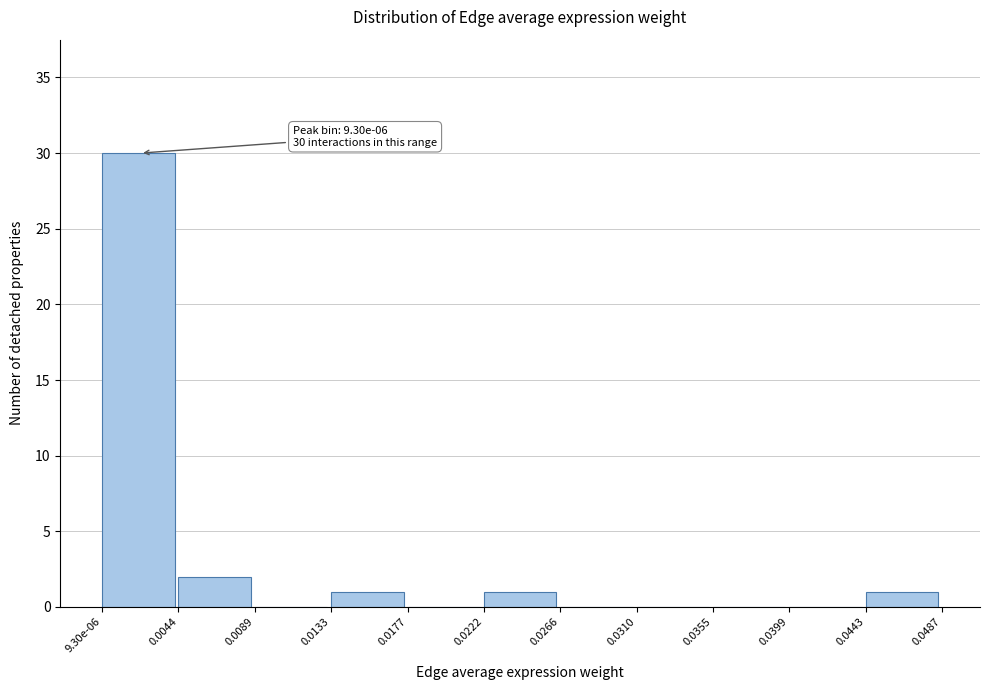

Reading left to right, transcribe all the data shown in this chart.

9.30e-06=30	0.0044=2	0.0089=0	0.0133=1	0.0177=0	0.0222=1	0.0266=0	0.0310=0	0.0355=0	0.0399=0	0.0443=1